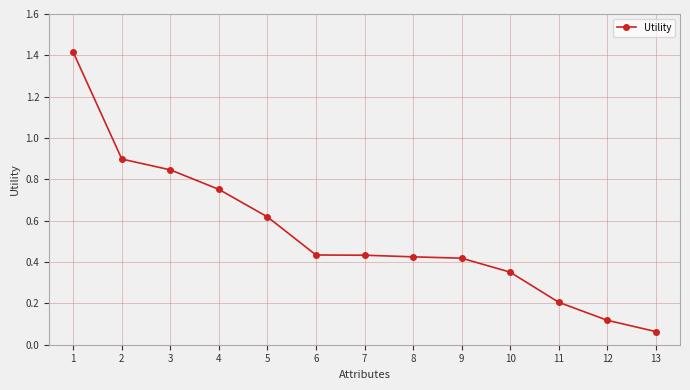

What is the average value?

0.5